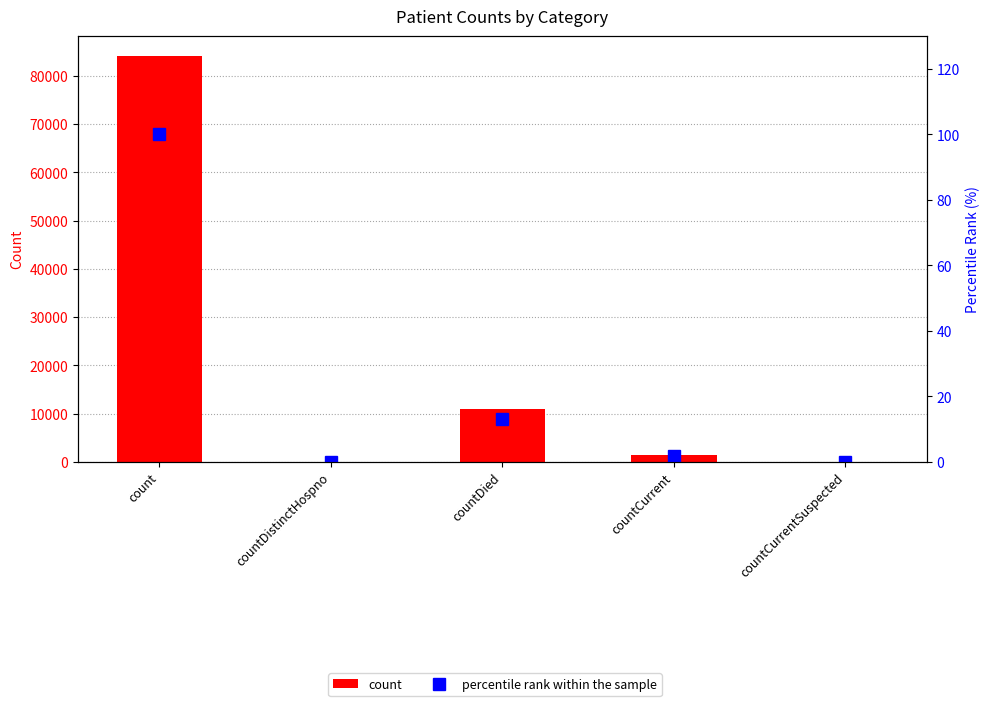

What is the label of the 1st bar from the right?

countCurrentSuspected